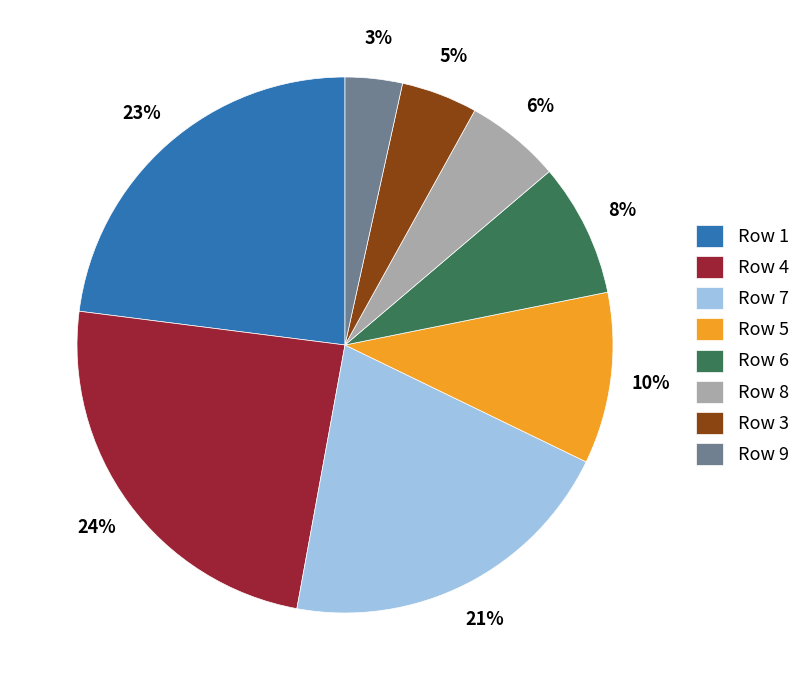

Rank the categories by value from lowest to highest.

Row 9, Row 3, Row 8, Row 6, Row 5, Row 7, Row 1, Row 4